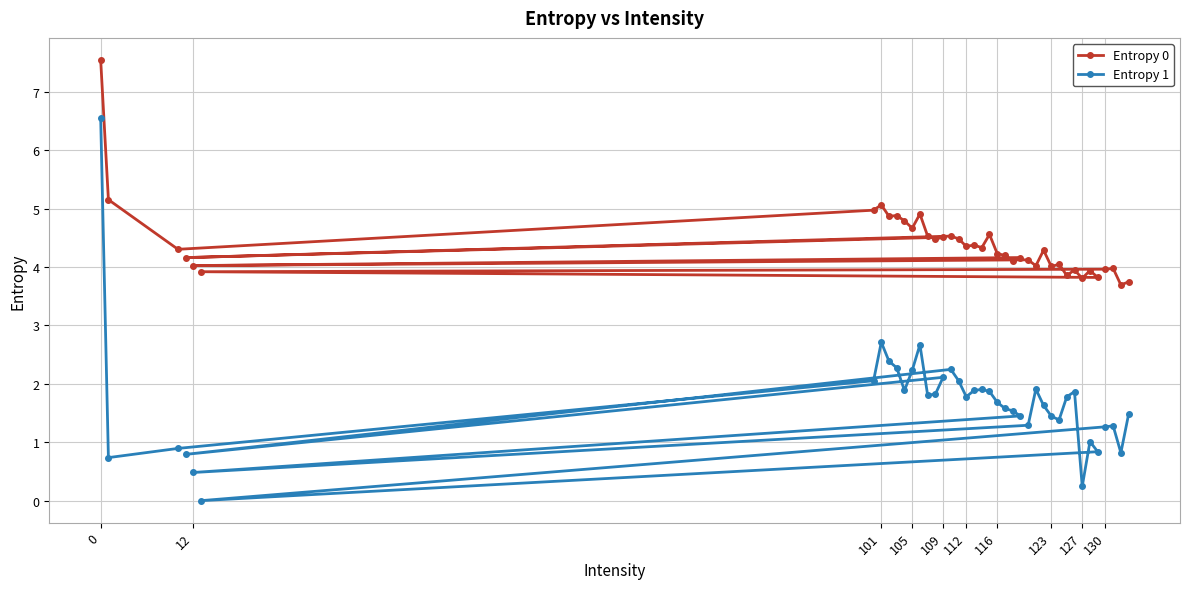

List the series in order of their peak value, highest first.

Entropy 0, Entropy 1